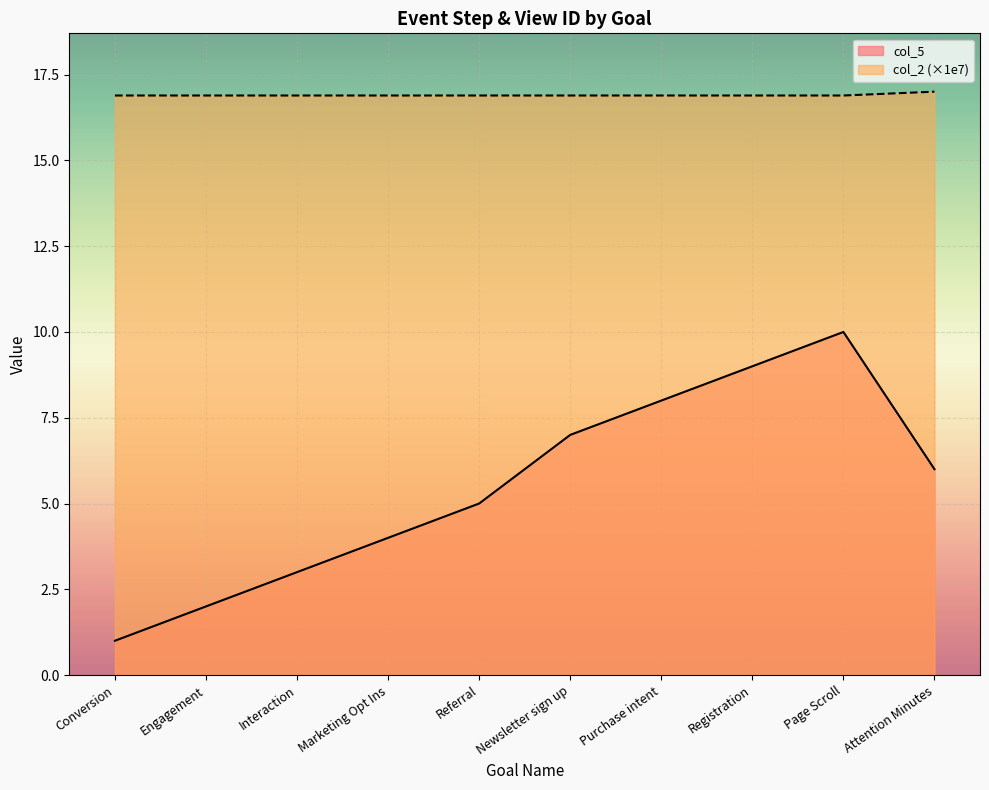

Where is col_2 nearest to the value 16?

Conversion